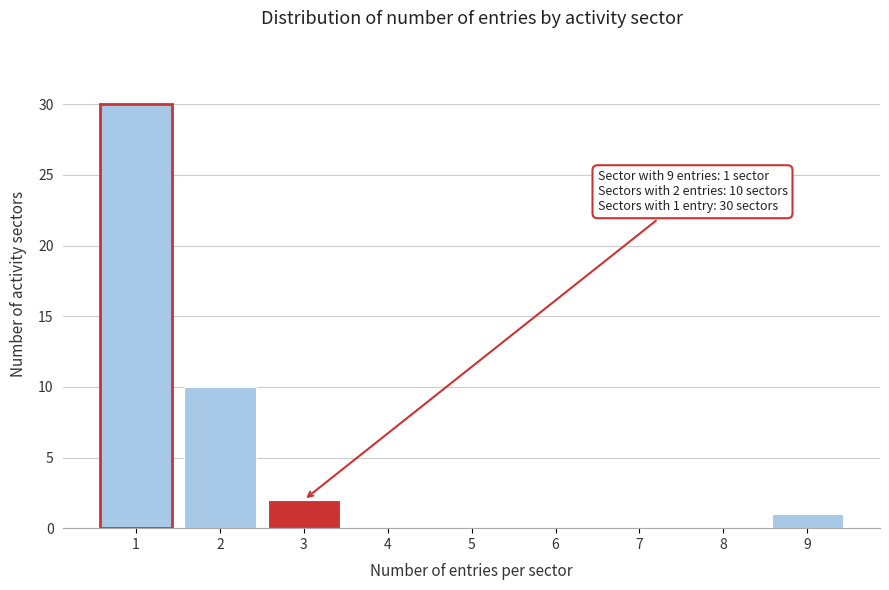

Reading left to right, list all the values displayed in this chart.

1=30	2=10	3=2	4=0	5=0	6=0	7=0	8=0	9=1